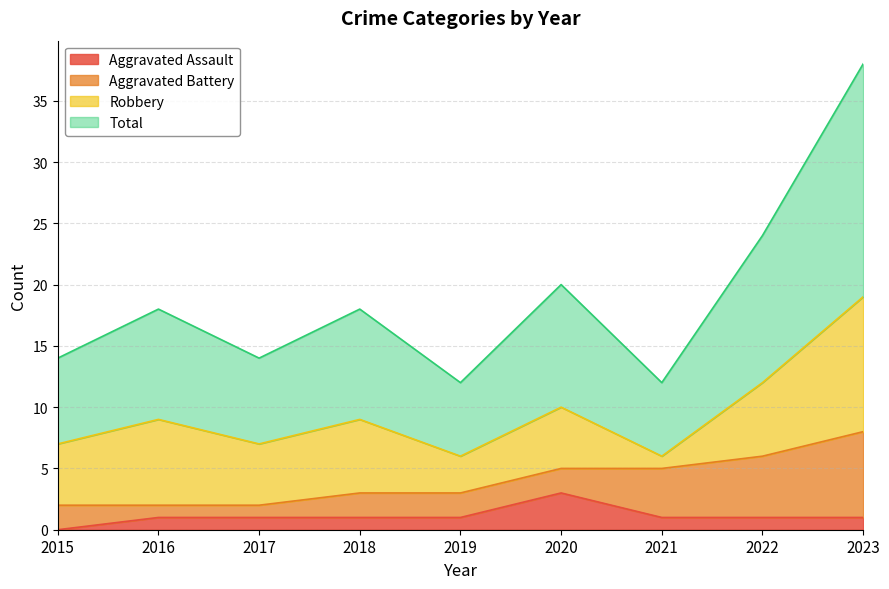

True or false: Total has a value of 5 at 2023.

False